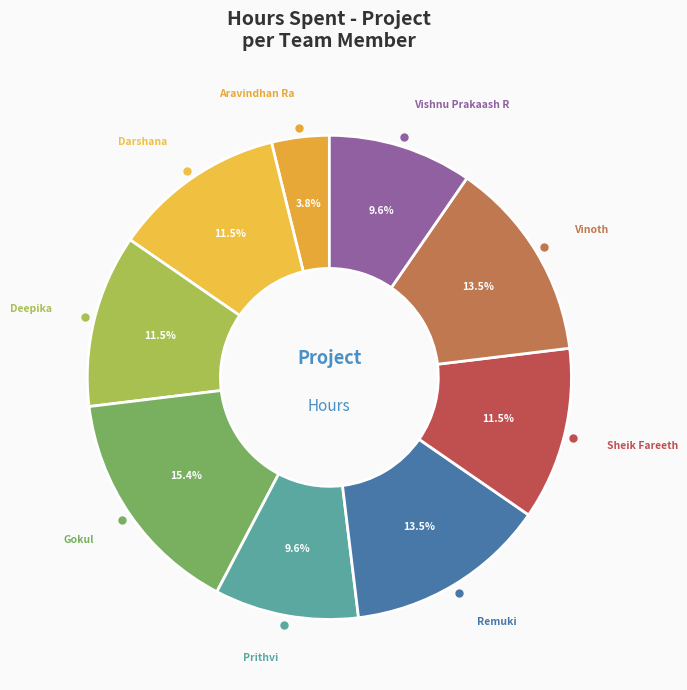

The Vishnu Prakaash R slice represents 1% of the pie. True or false?

False